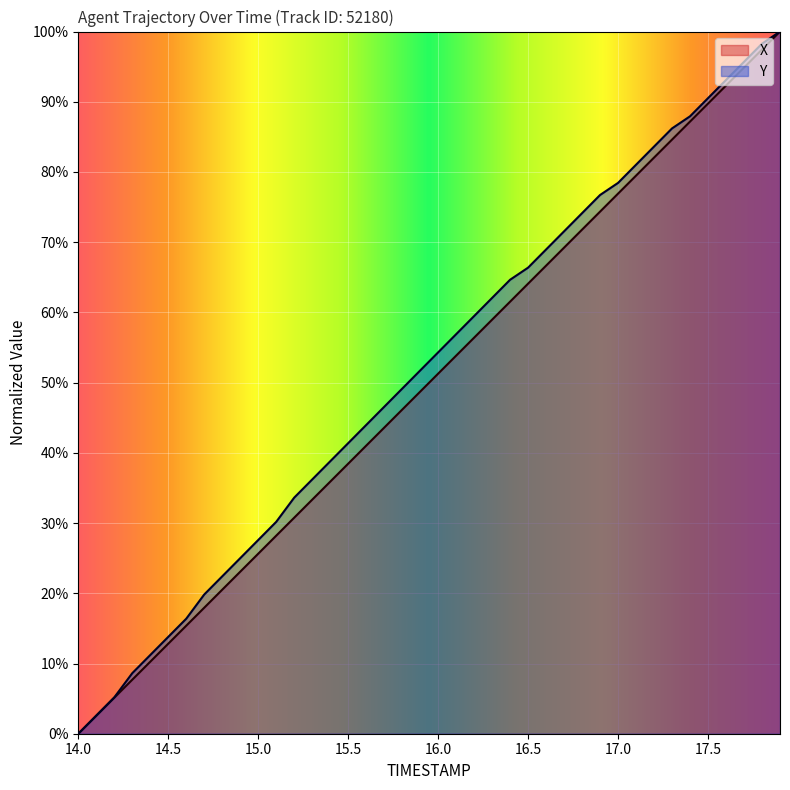

The Y series shows 54.3 at 16.0. True or false?

True